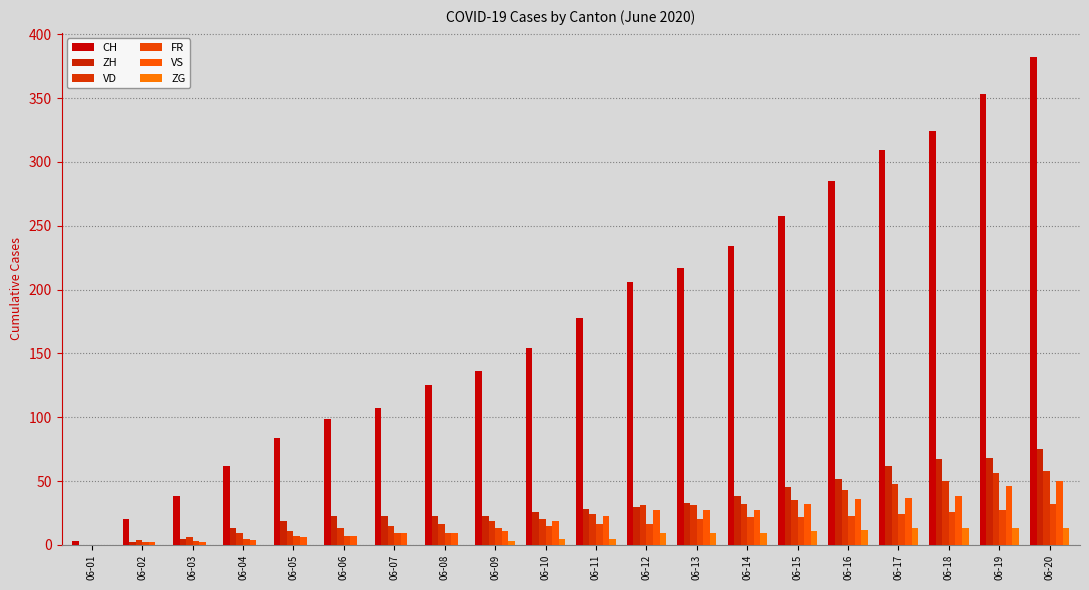

How many distinct data groups are displayed?

6